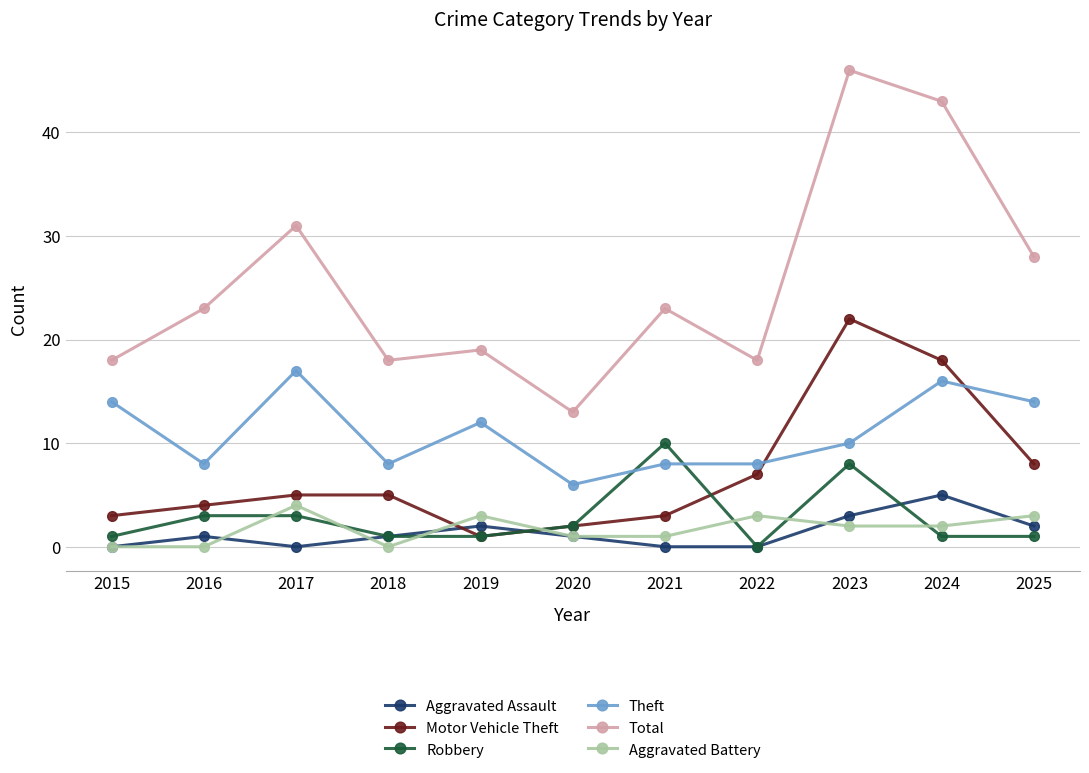

Is this an area chart (filled region under the line)?

No